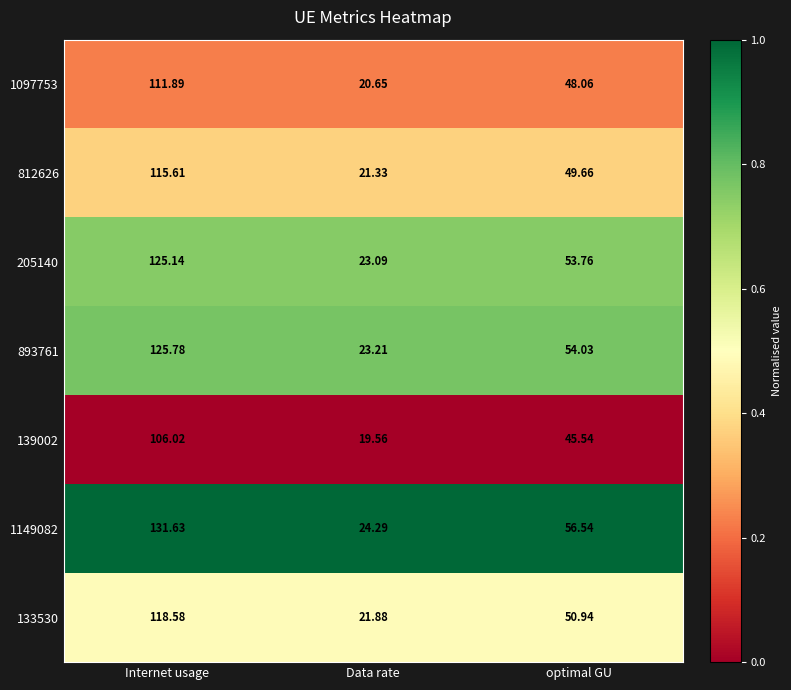

Where is 133530 nearest to the value 70?

optimal GU